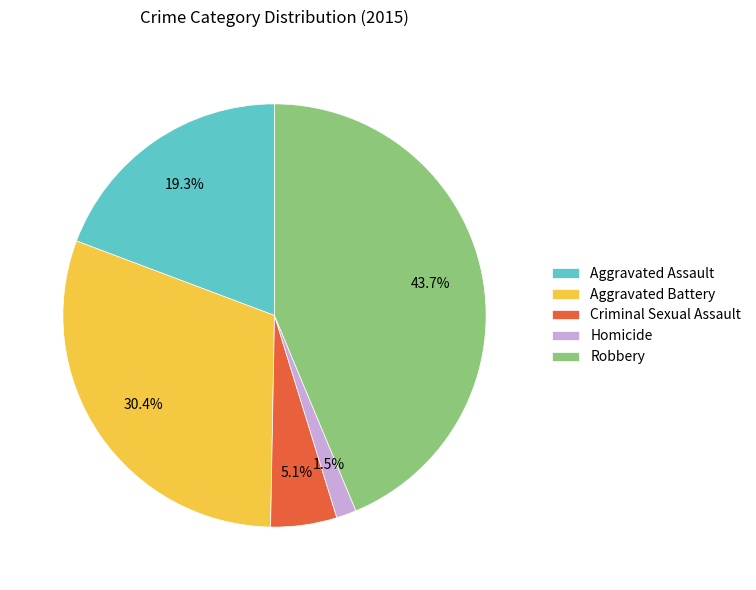

To the nearest percent, what is the difference between the largest and smallest slice percentages?

42%